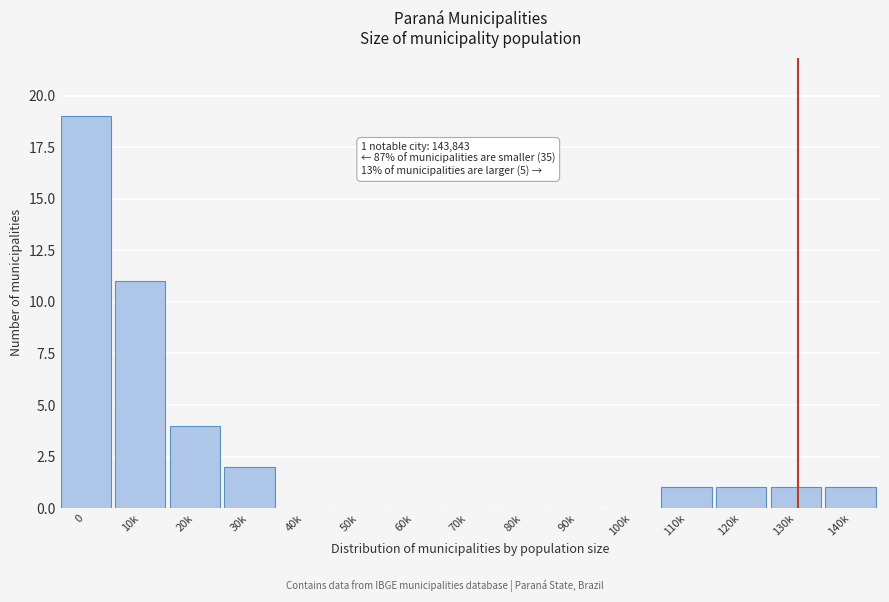

Reading left to right, extract all data points from this chart.

0=19	10k=11	20k=4	30k=2	40k=0	50k=0	60k=0	70k=0	80k=0	90k=0	100k=0	110k=1	120k=1	130k=1	140k=1